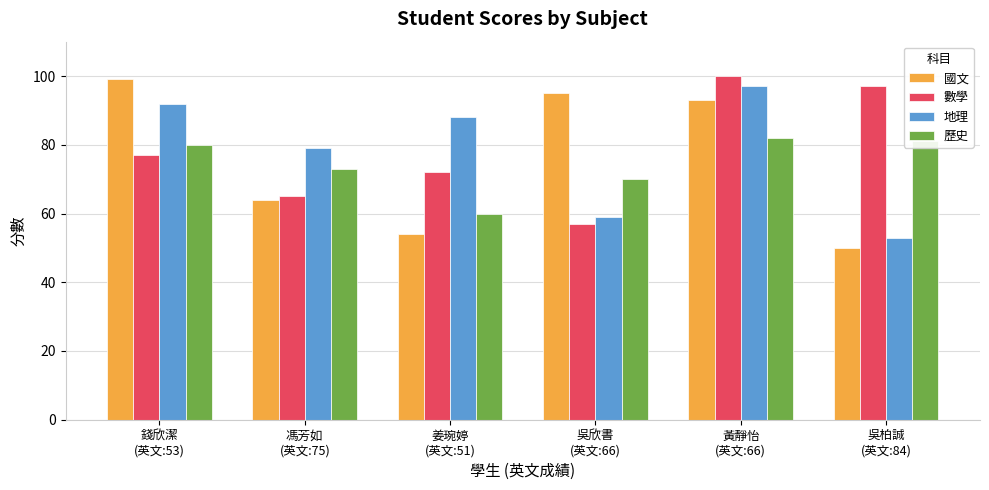

What is the difference between the highest and lowest values at 吳欣書
(英文:66)?

38